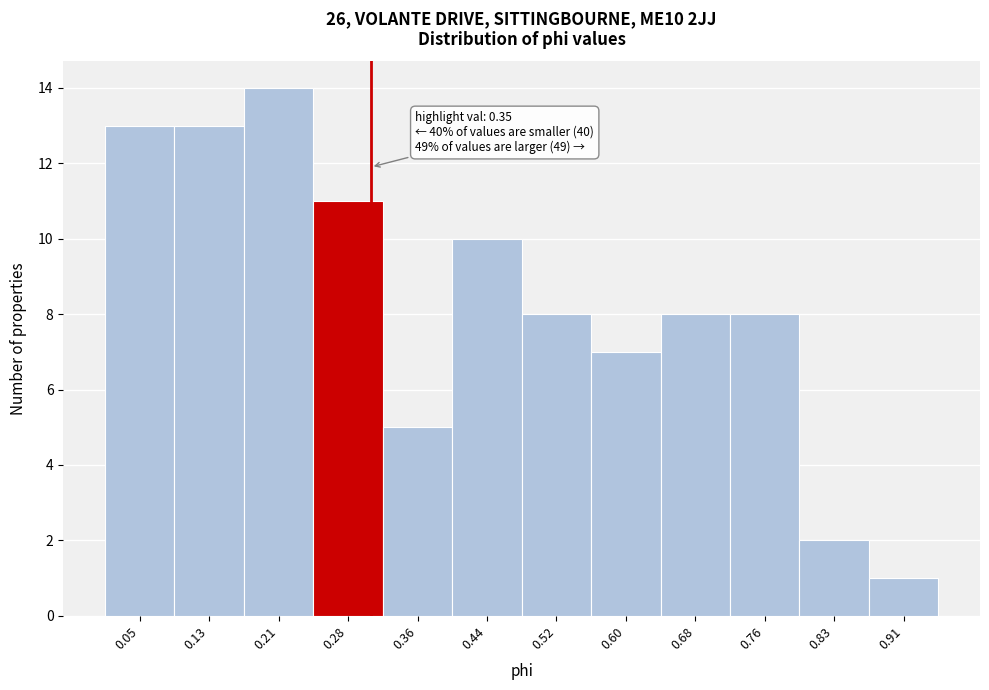

Reading left to right, extract all data points from this chart.

0.05=13	0.13=13	0.21=14	0.28=11	0.36=5	0.44=10	0.52=8	0.60=7	0.68=8	0.76=8	0.83=2	0.91=1